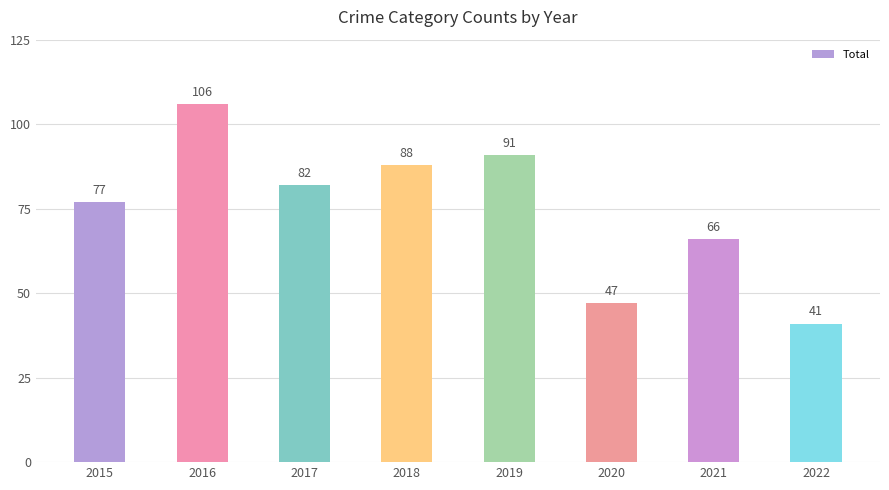

What is the greatest value displayed?

106